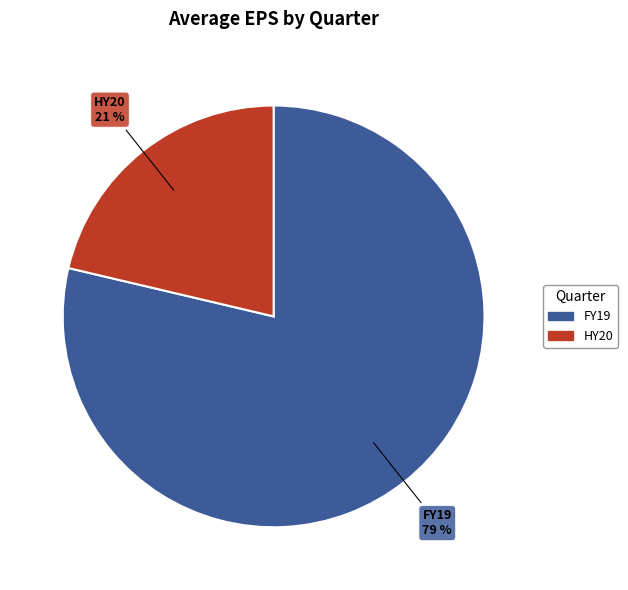

Is there a majority slice in this chart?

Yes